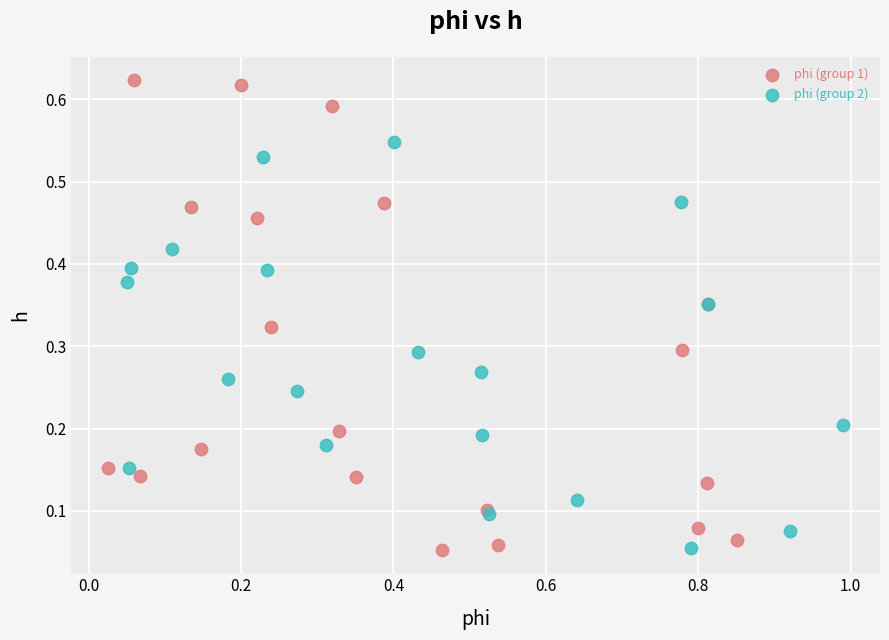

Which series contains the highest Y value?

phi (group 1)